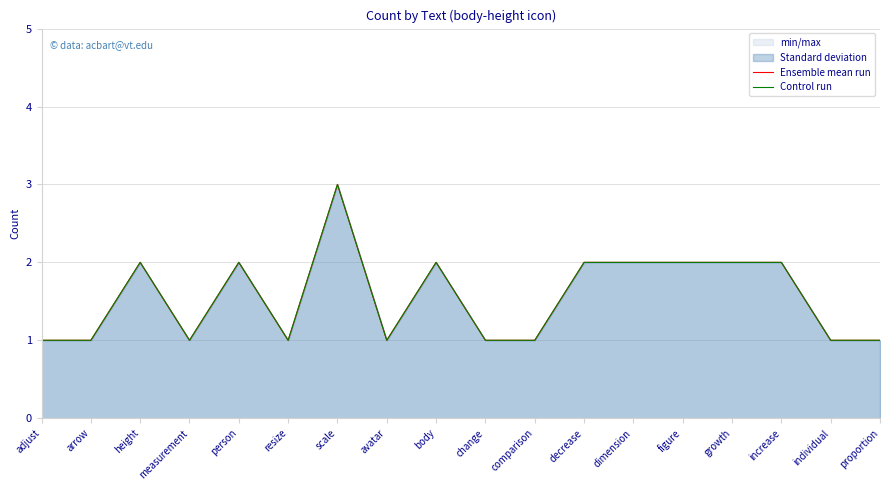

True or false: Control run and Ensemble mean run cross at least once.

False